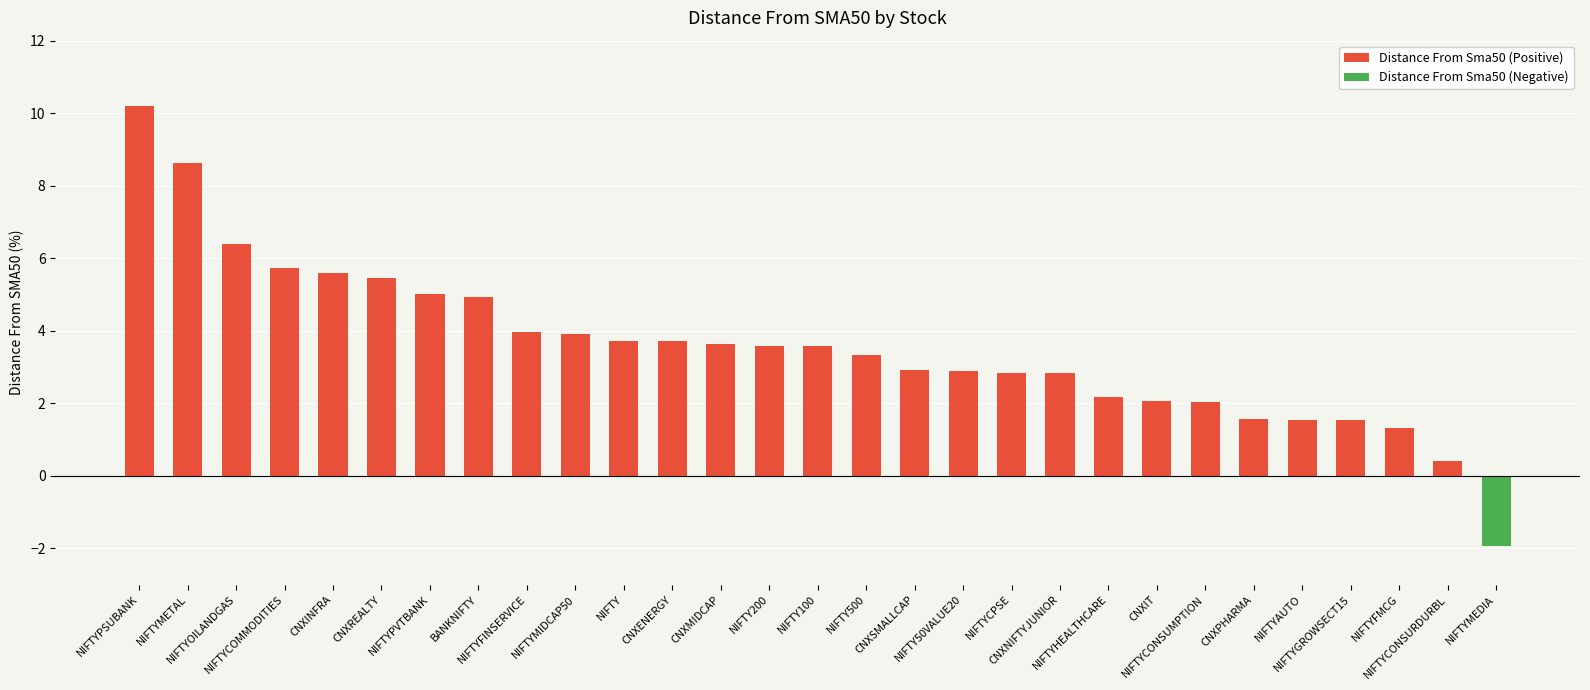

The value at CNXNIFTYJUNIOR is 2.8. True or false?

True